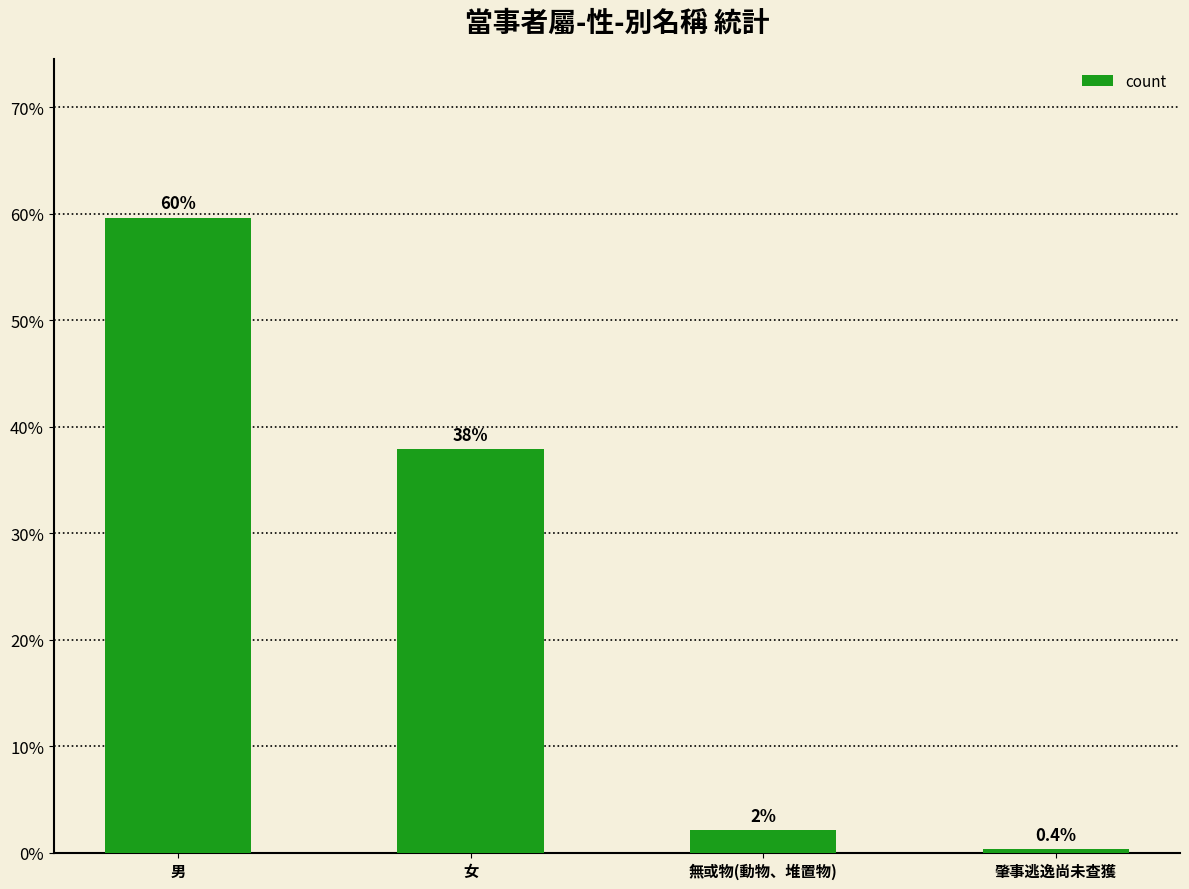

What position from the left is 無或物(動物、堆置物)?

3